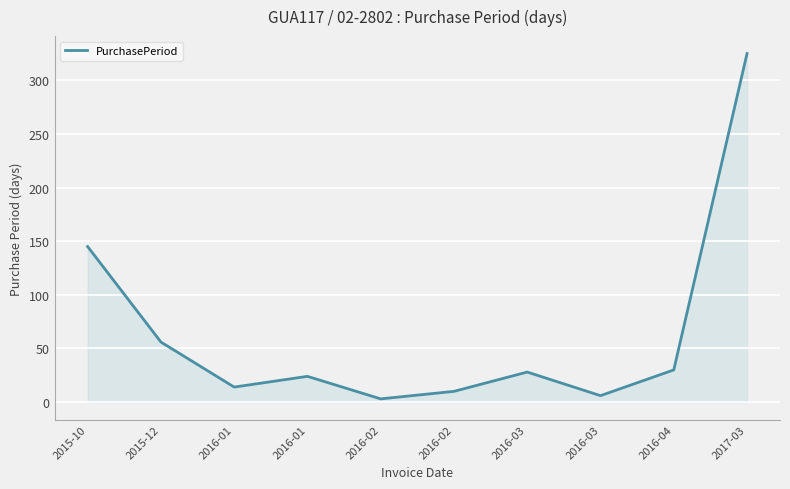

Where does the data first go above 28?

2015-10